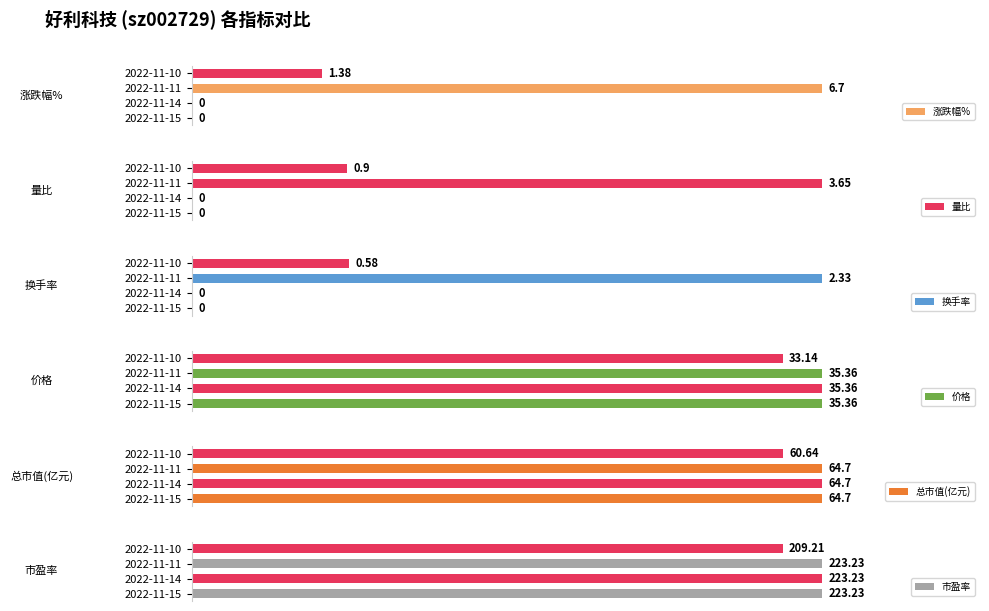

Count the number of data series in this chart.

6